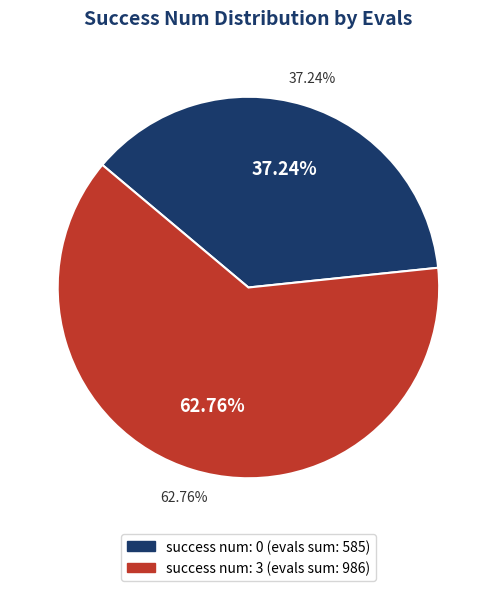

Which slice is the largest?

3